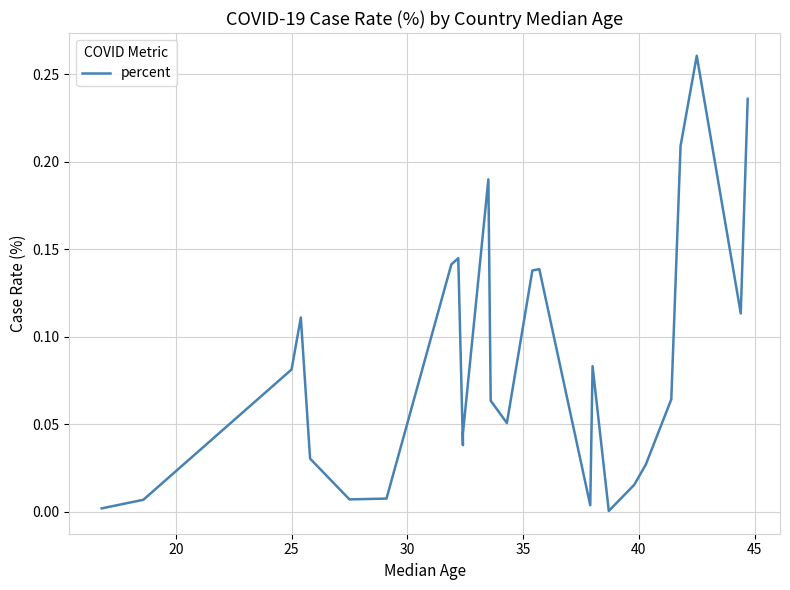

How many interior local valleys (lower than both neighbors) does the data have?

6